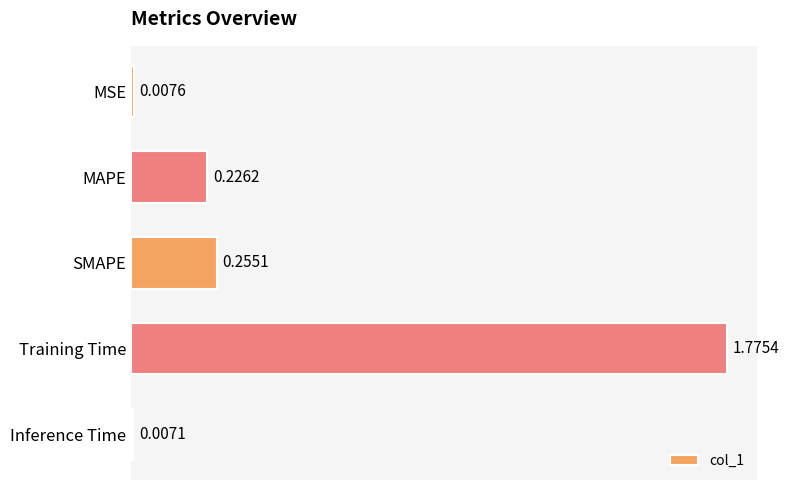

At which label is the value closest to 0?

Inference Time